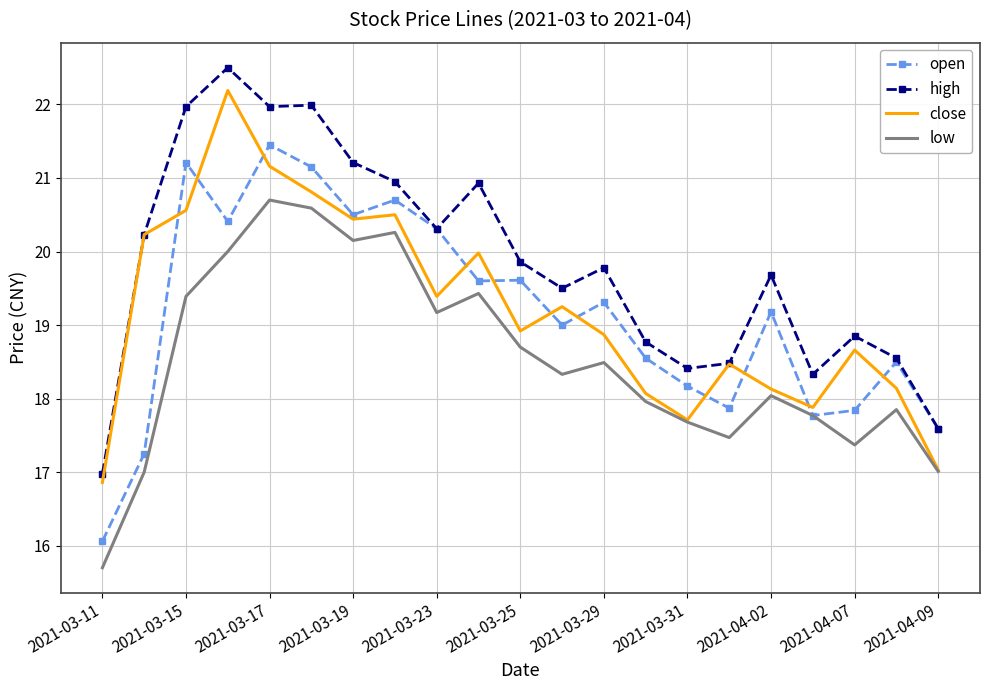

What is the smallest value displayed?

15.7